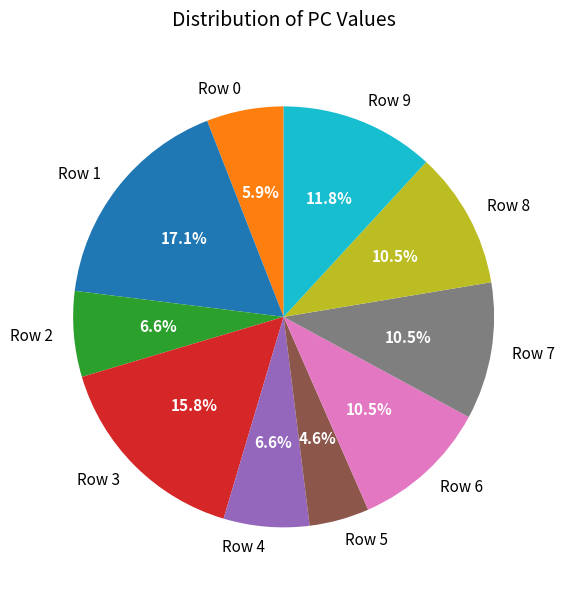

What is the ratio of the value at Row 2 to the value at Row 5?

1.4